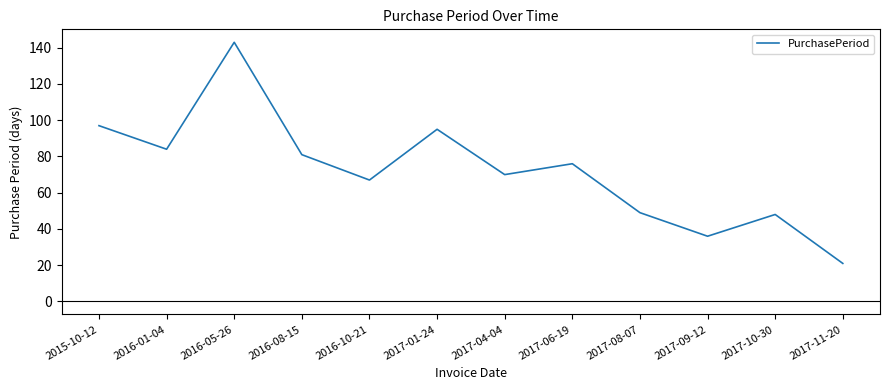

What is the sum of all values?

867